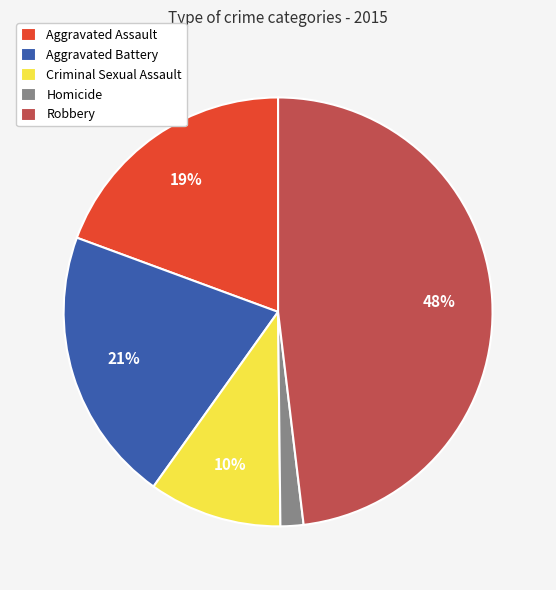

Rank the categories by value from lowest to highest.

Homicide, Criminal Sexual Assault, Aggravated Assault, Aggravated Battery, Robbery